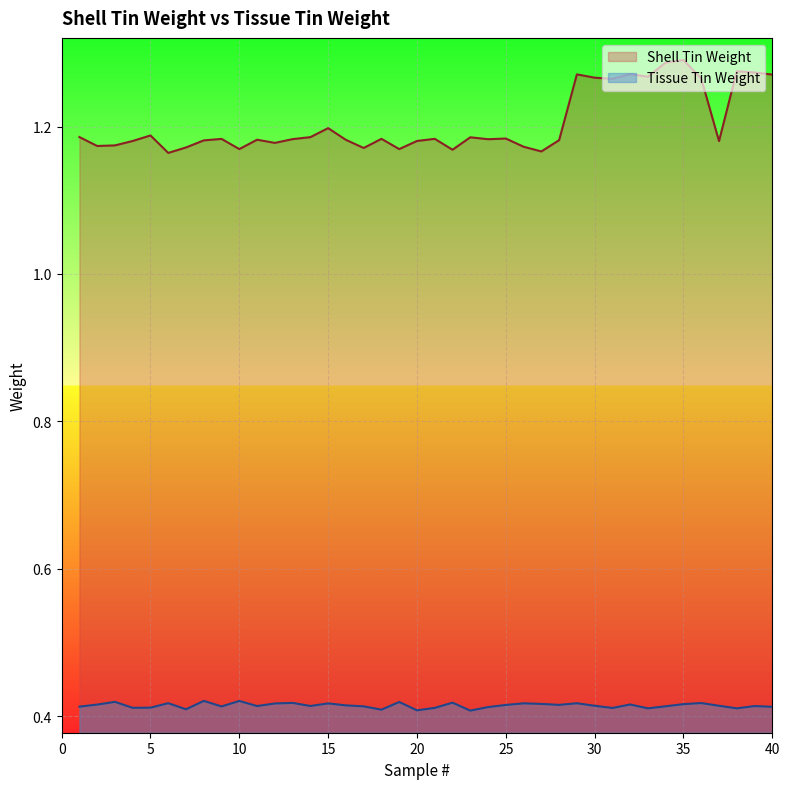

Rank the series at 18 from lowest to highest value.

Tissue Tin Weight, Shell Tin Weight